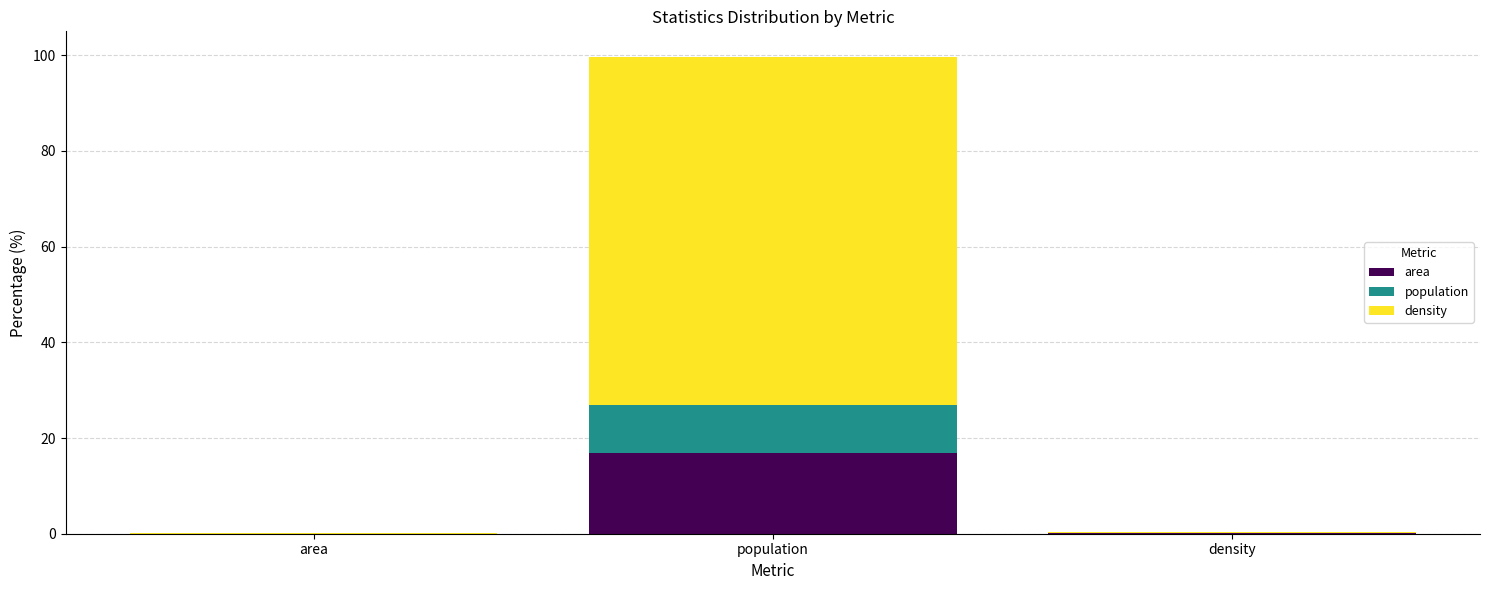

Which category has the highest value in the area series?

population